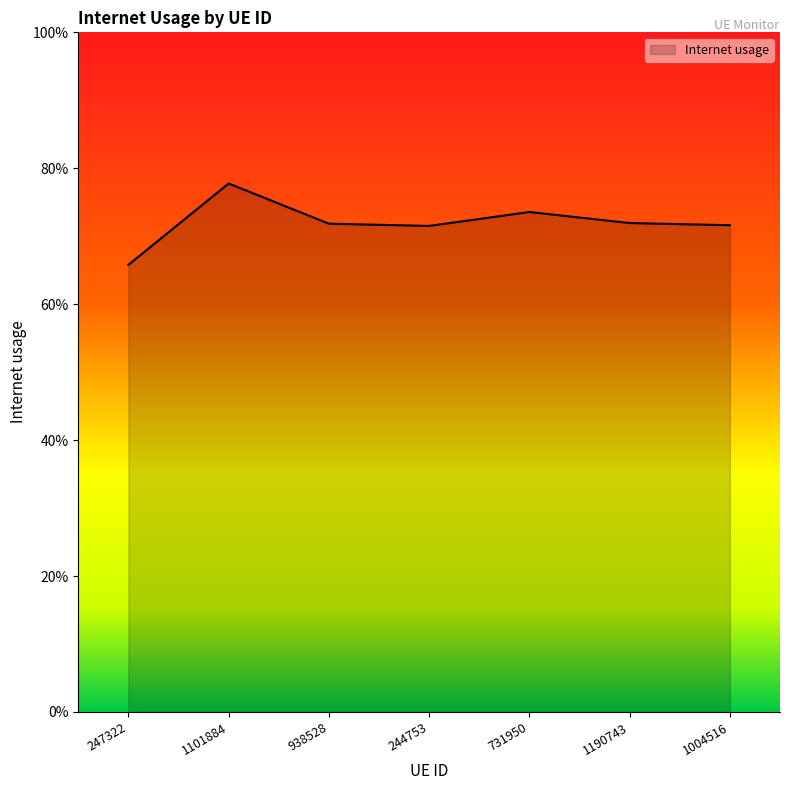

What is the label of the 6th point from the right?

1101884